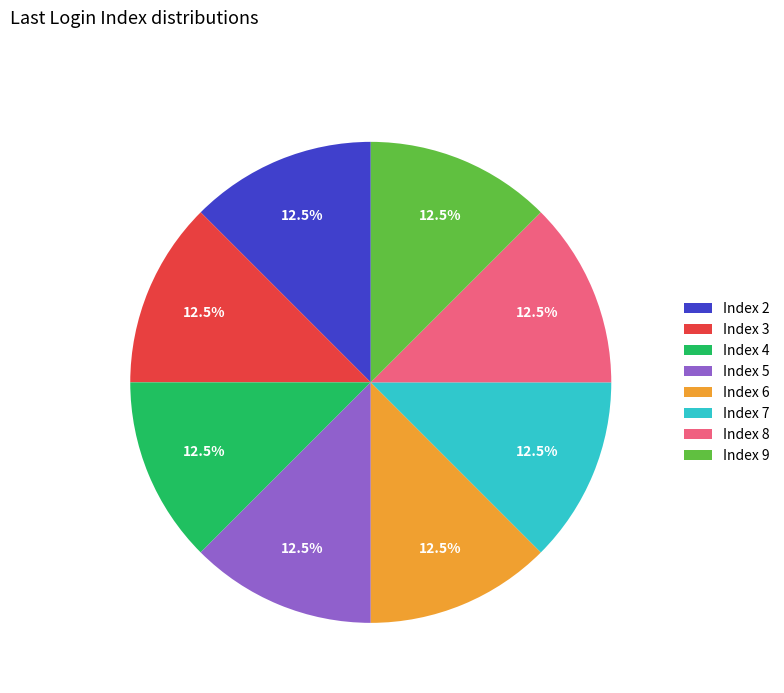

Approximately how many times larger is the value at Index 9 compared to Index 7?

1.0